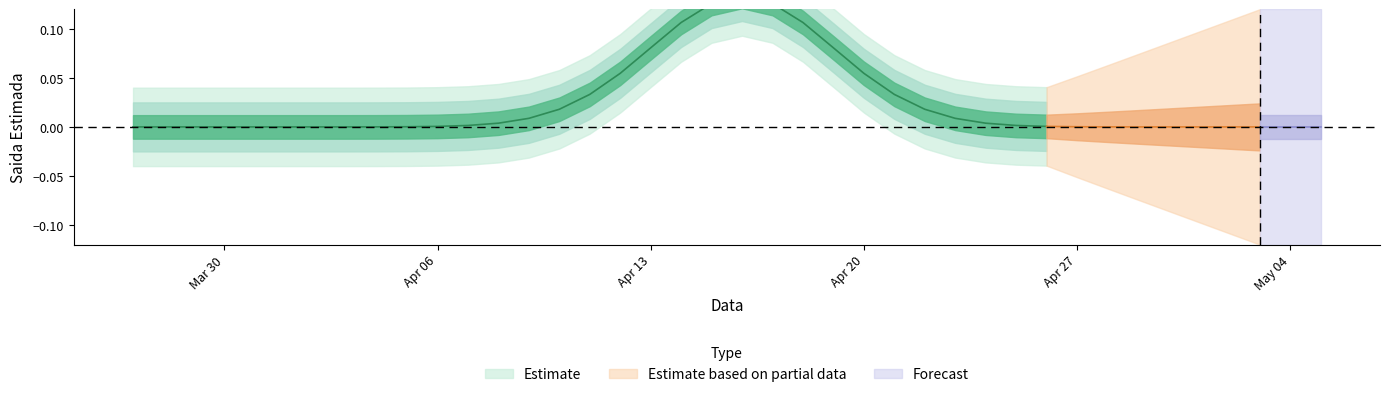

How many lines are shown in the chart?

2